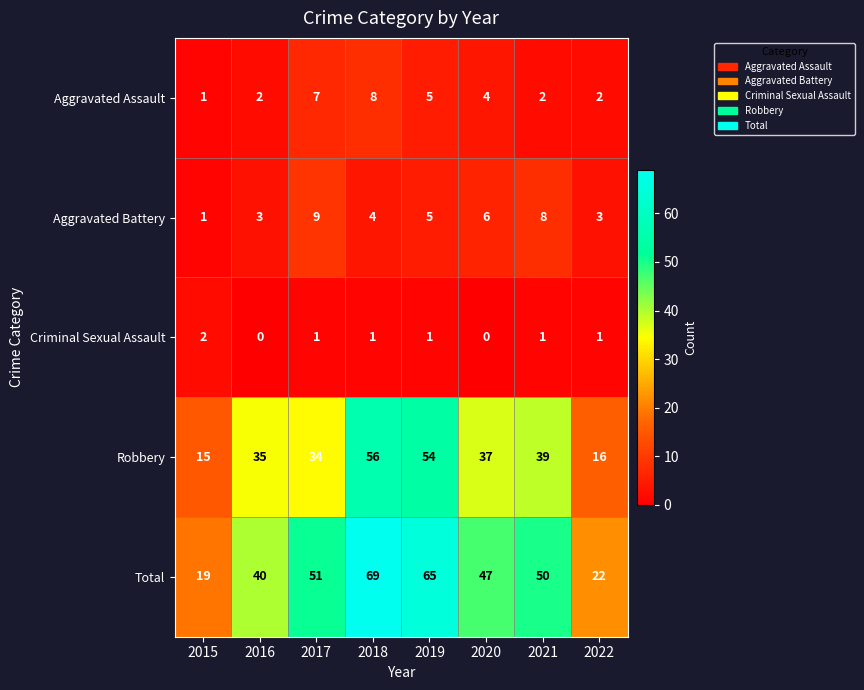

Which label corresponds to the largest value in the chart?

2018